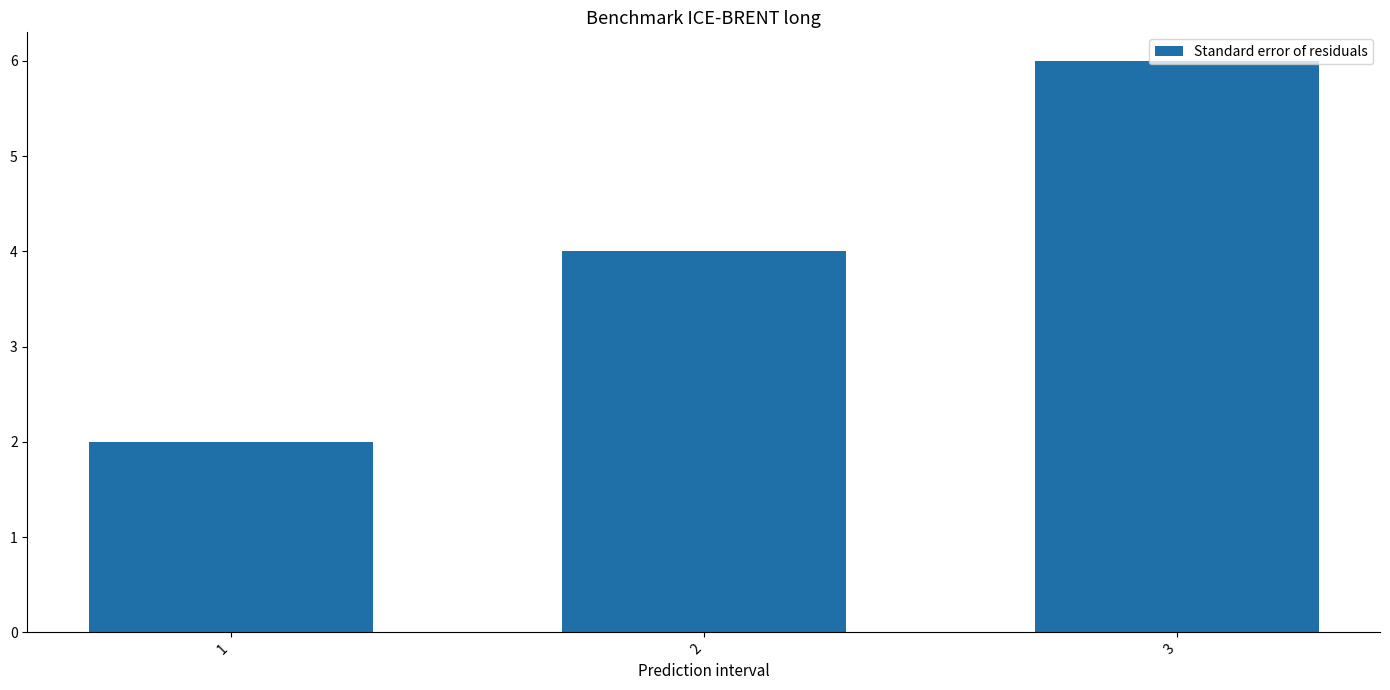

Reading left to right, transcribe all the data shown in this chart.

1=2	2=4	3=6